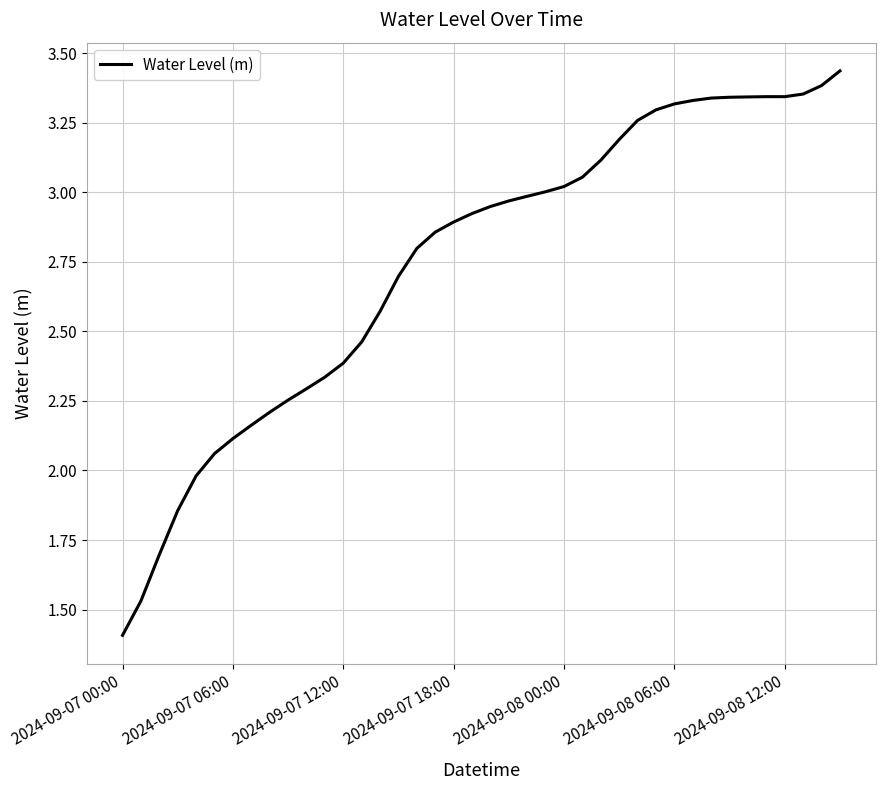

What is the difference between the maximum and minimum values?

2.0